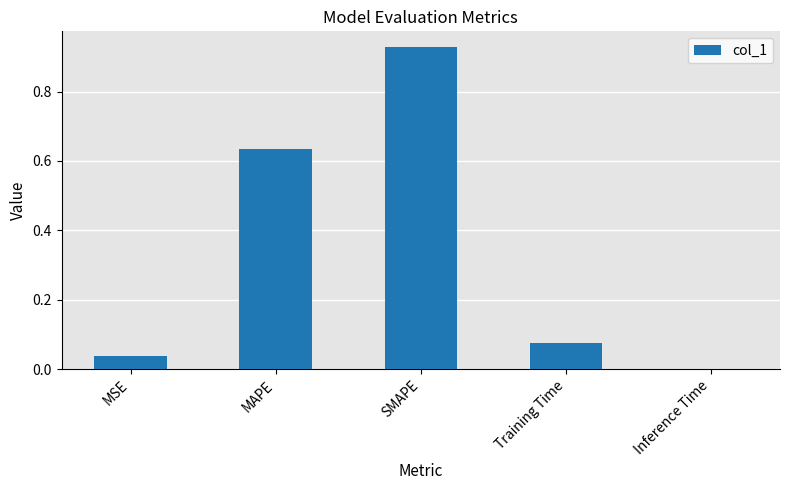

The chart shows a value of 0.0 at Inference Time. True or false?

True